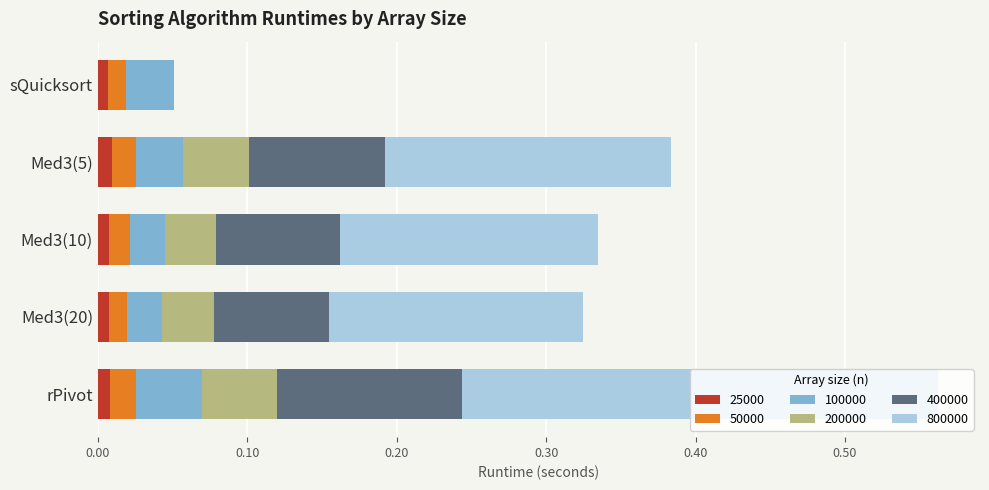

What is the total value across all series at sQuicksort?

0.1